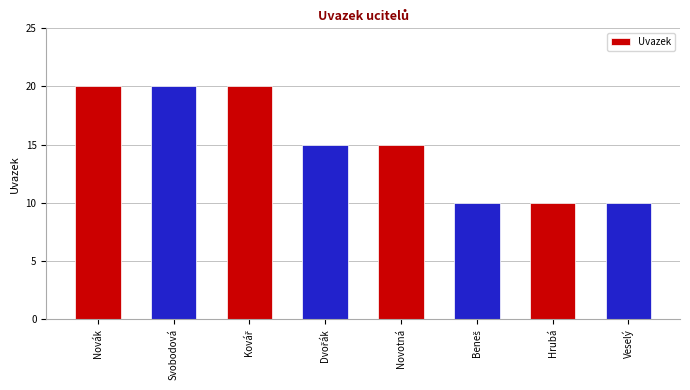

How many distinct data groups are displayed?

1